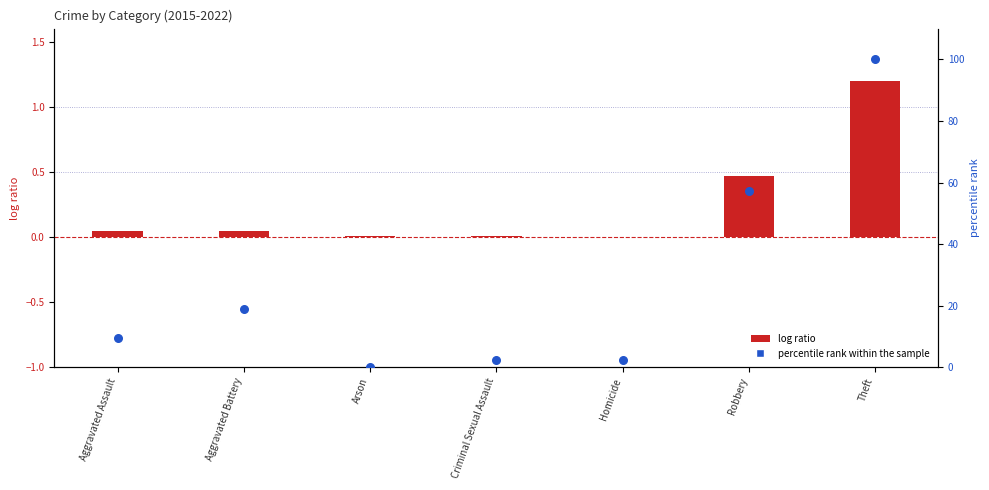

At which category is the sum across all series the highest?

Theft